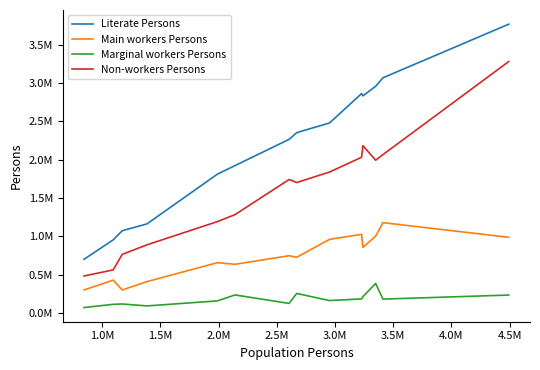

What are all the series names shown in the legend?

Literate Persons, Main workers Persons, Marginal workers Persons, Non-workers Persons